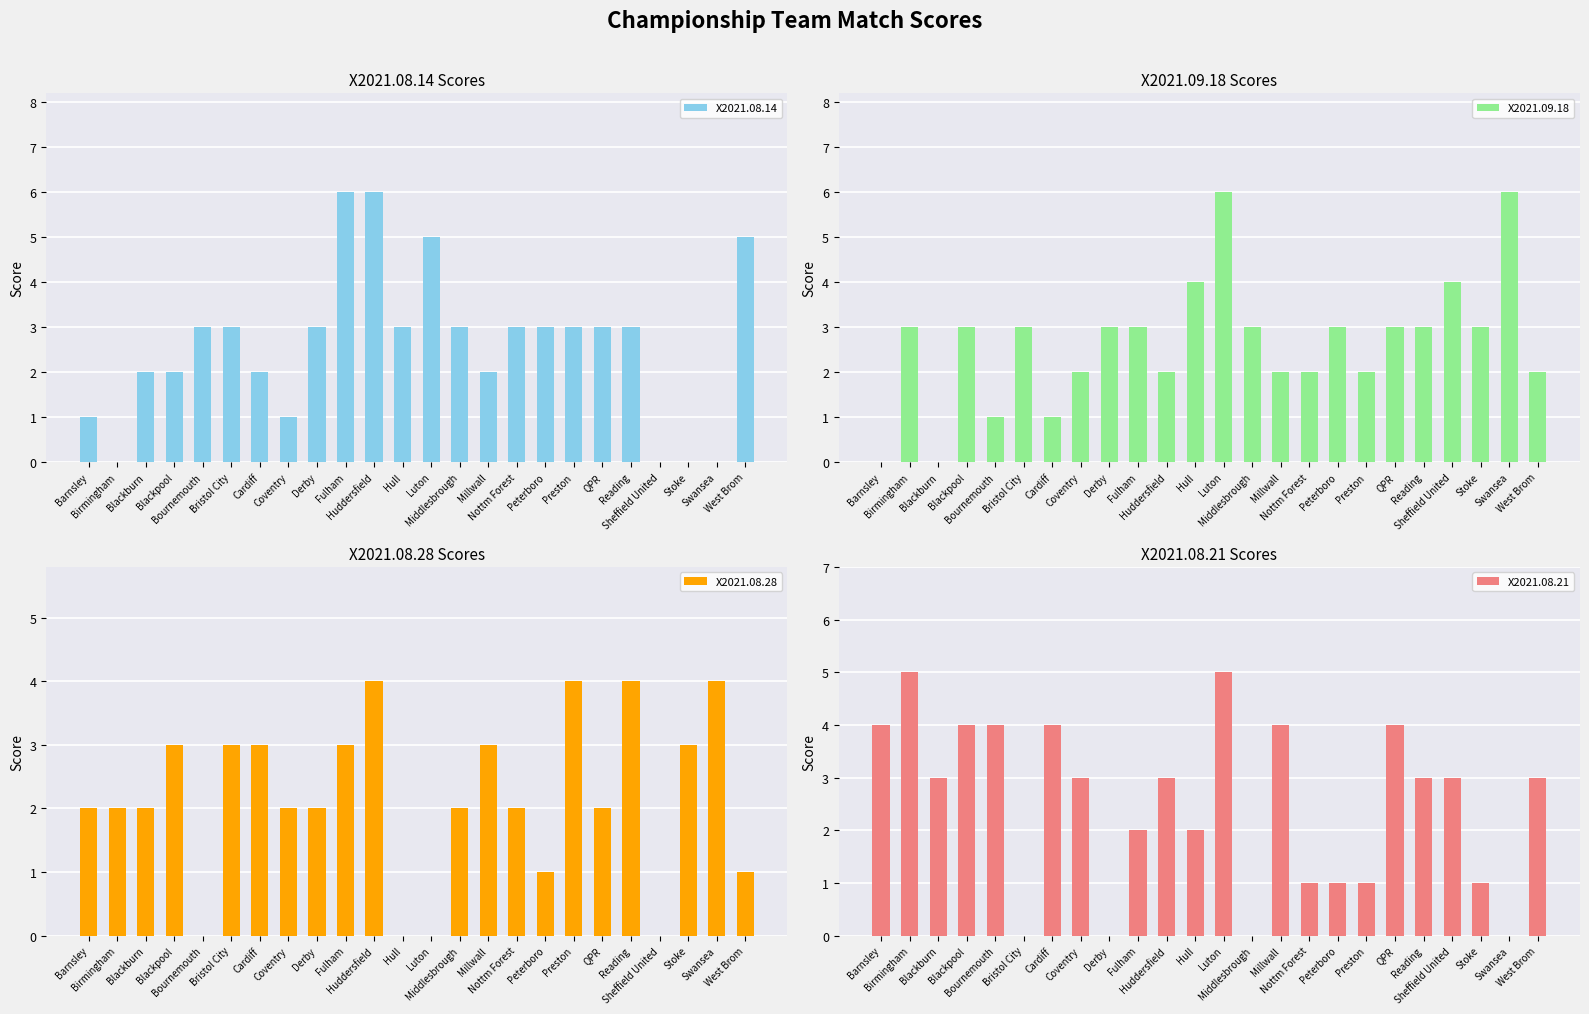

Reading left to right, transcribe all the data shown in this chart.

X2021.08.14: 1	0	2	2	3	3	2	1	3	6	6	3	5	3	2	3	3	3	3	3	0	0	0	5
X2021.09.18: 0	3	0	3	1	3	1	2	3	3	2	4	6	3	2	2	3	2	3	3	4	3	6	2
X2021.08.28: 2	2	2	3	0	3	3	2	2	3	4	0	0	2	3	2	1	4	2	4	0	3	4	1
X2021.08.21: 4	5	3	4	4	0	4	3	0	2	3	2	5	0	4	1	1	1	4	3	3	1	0	3